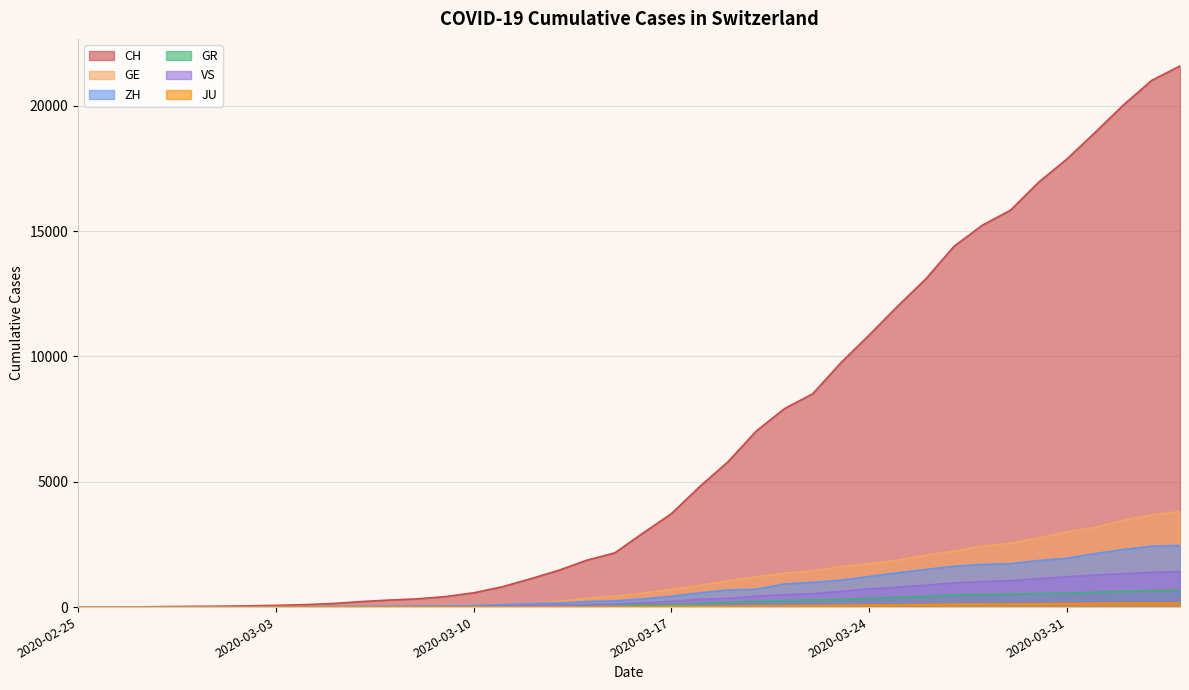

The GE series shows 11 at 2020-03-07. True or false?

False